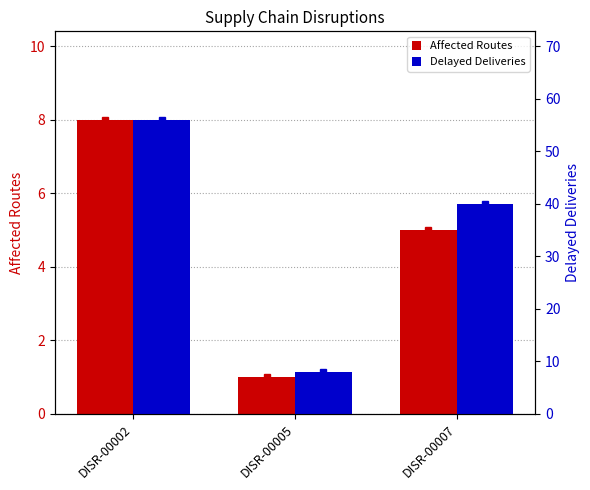

Which series has the largest range (max minus min)?

Delayed Deliveries